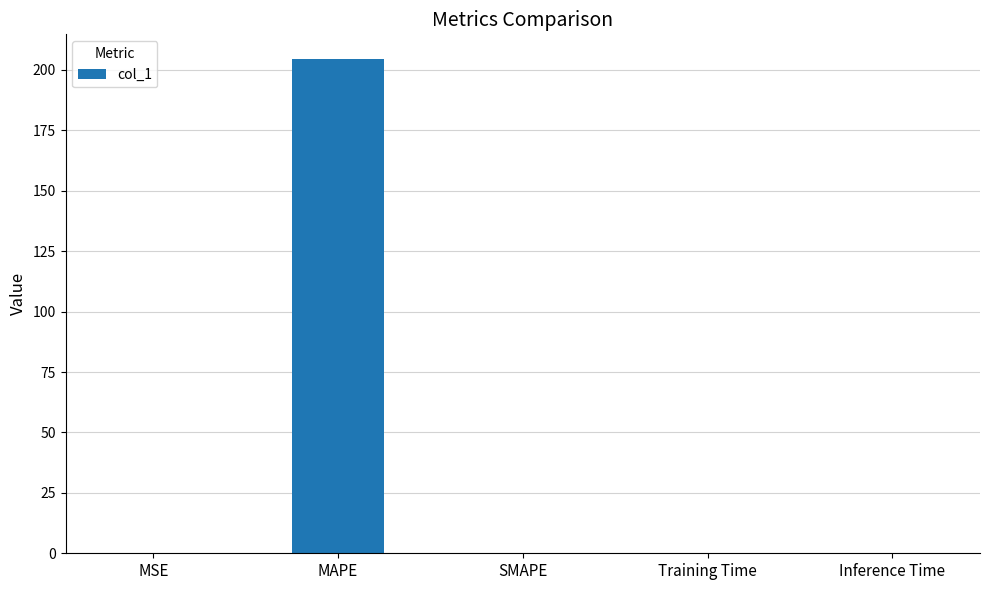

What is the greatest value displayed?

204.5